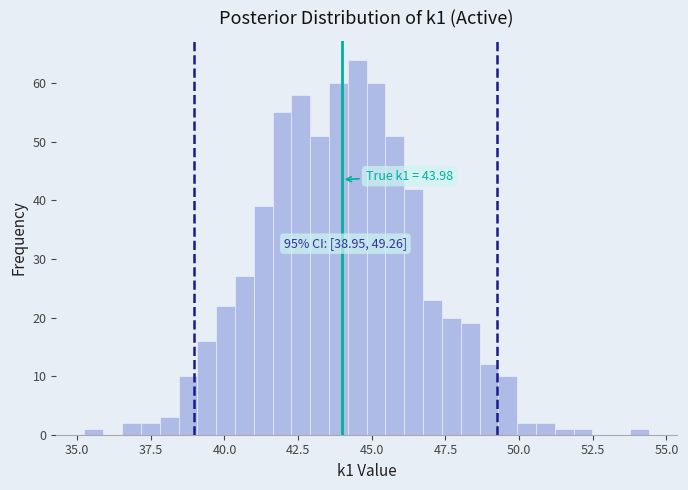

Around what value on the x-axis is the tallest bar? Give the approximate position of its centre, as read against the axis.

44.5